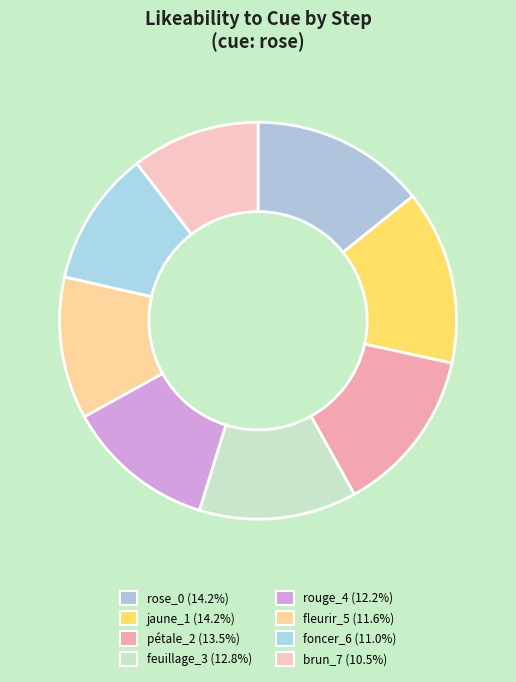

Between rose_0 and rouge_4, which is larger?

rose_0